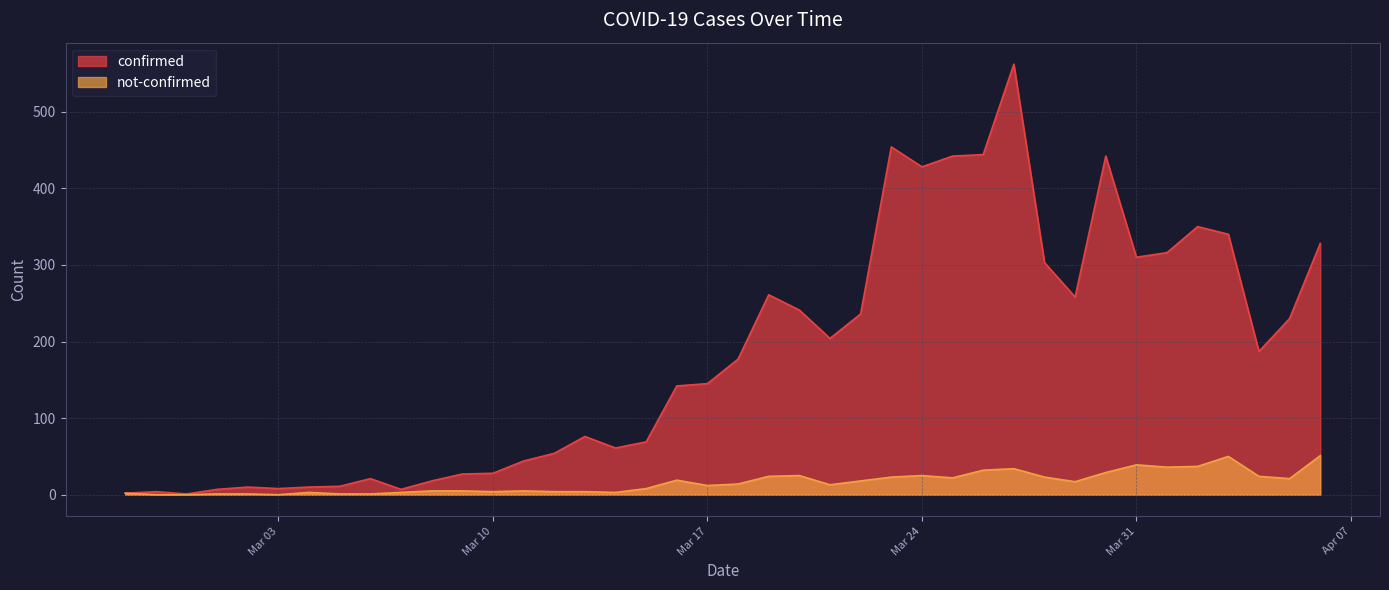

True or false: not-confirmed has more than 1 points higher than both neighbors.

True